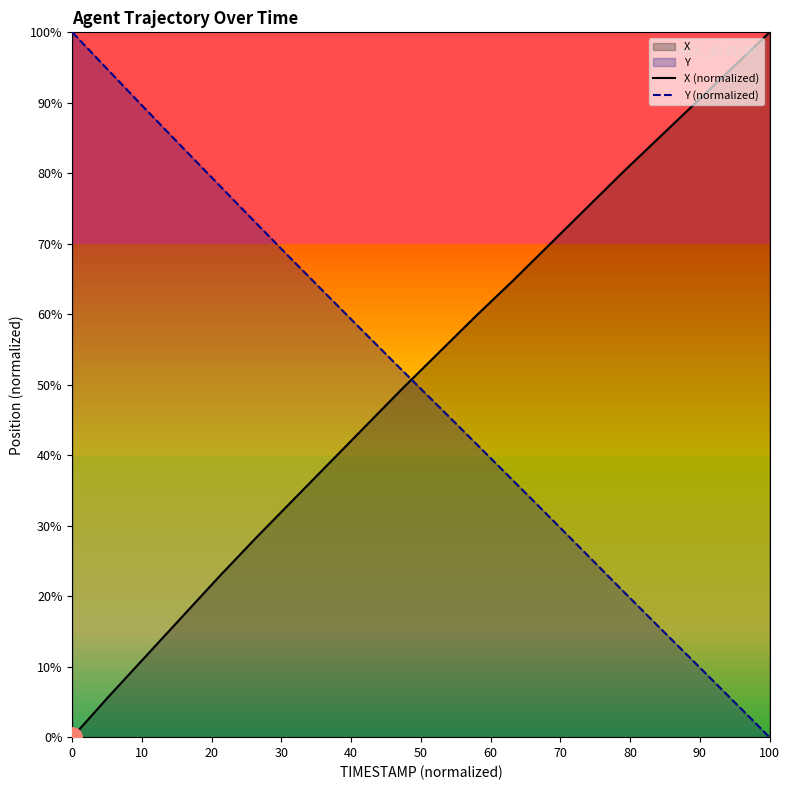

At which label does Y (normalized) reach its minimum?

100